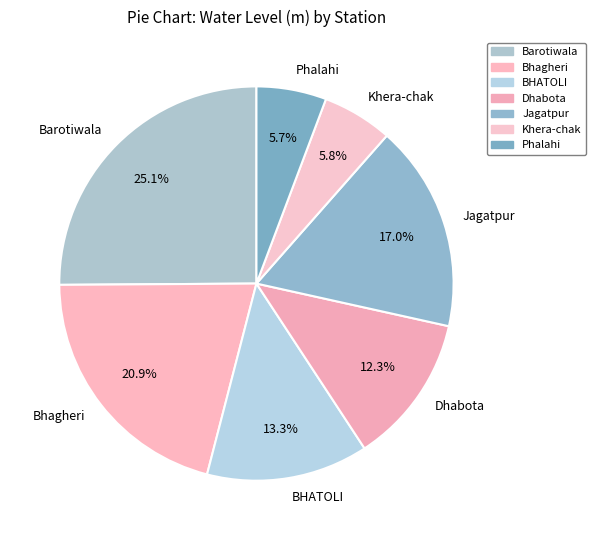

How much of the chart is everything except Dhabota?

87.7%